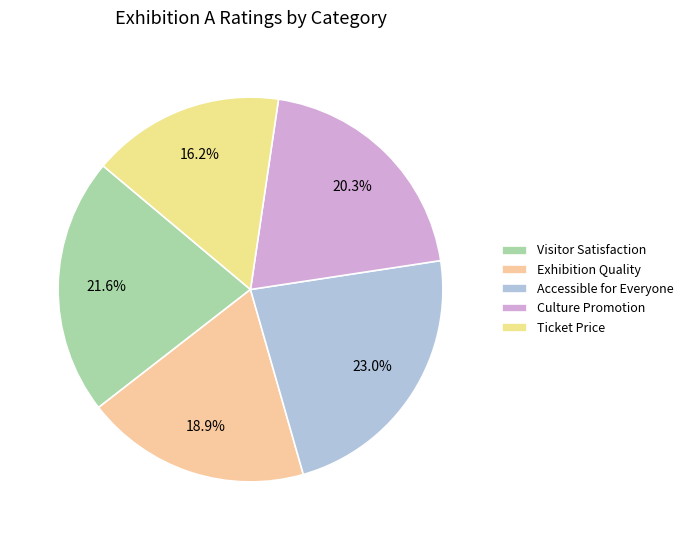

The Accessible for Everyone slice represents 32% of the pie. True or false?

False